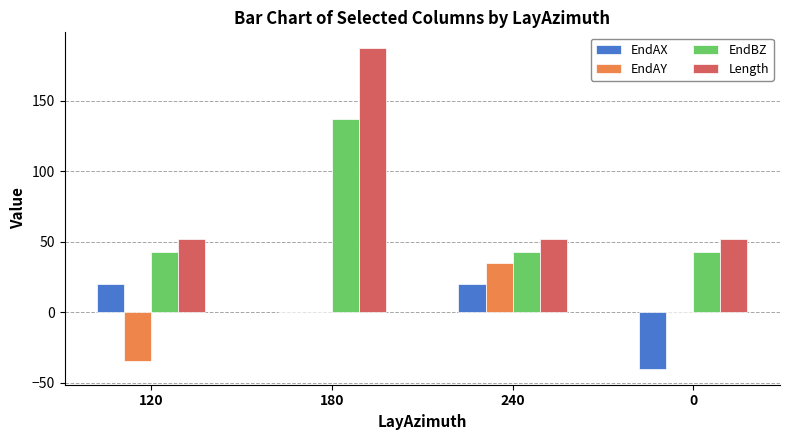

Which series has the largest total across all categories?

Length